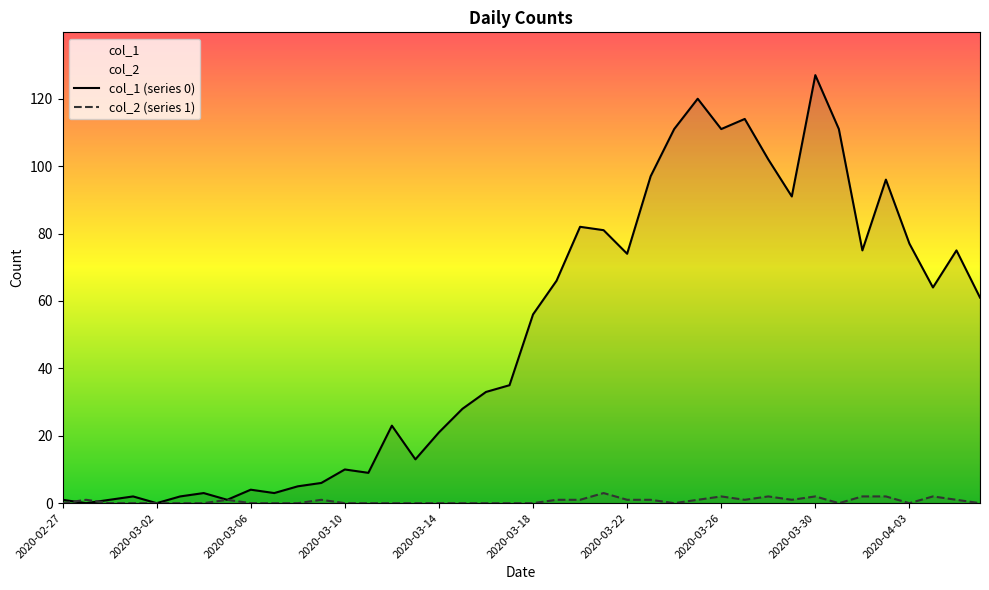

Count the col_2 (series 1) values in the range 0 to 1.

33